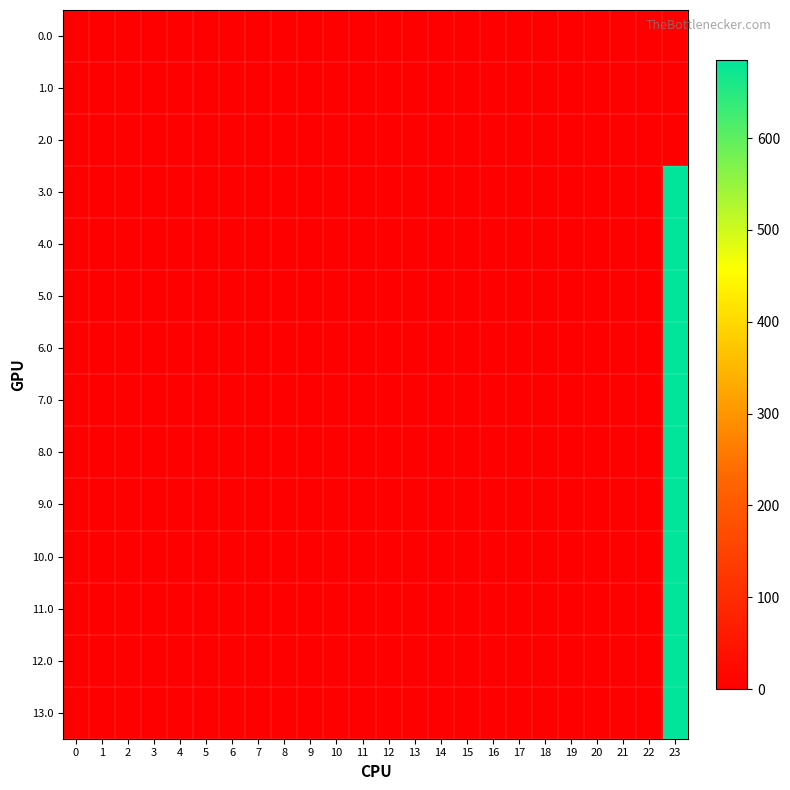

Which has a higher value, 7 or 14?

7